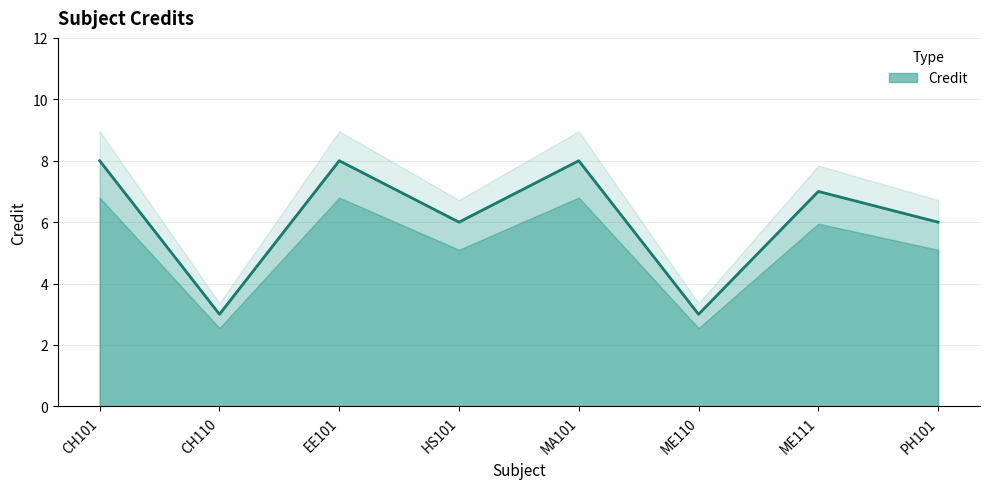

The value at EE101 is 14. True or false?

False